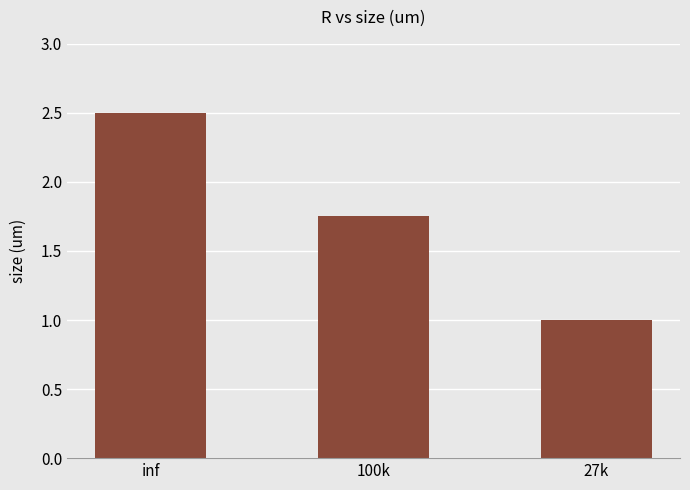

True or false: the data shows 0.3 at 27k.

False